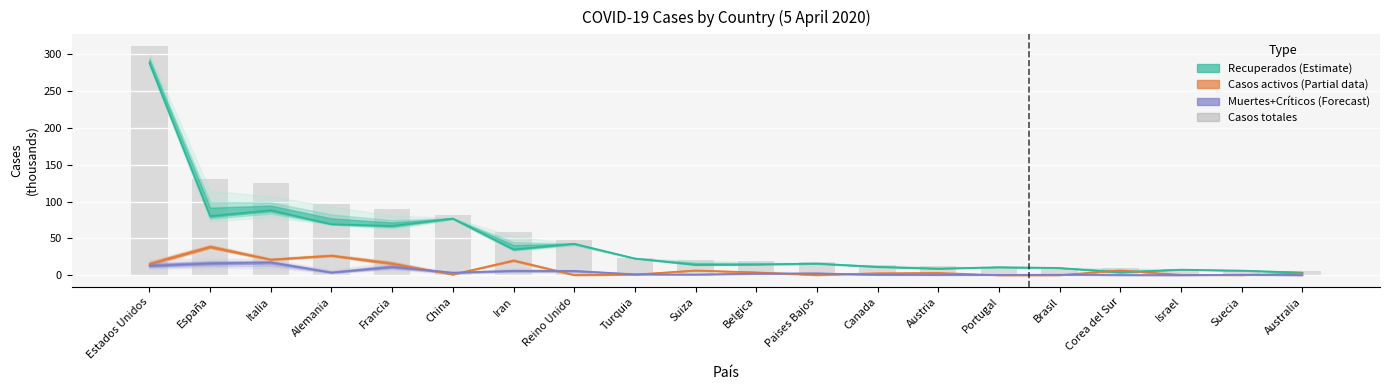

True or false: the data shows 4.1 at Israel.

False